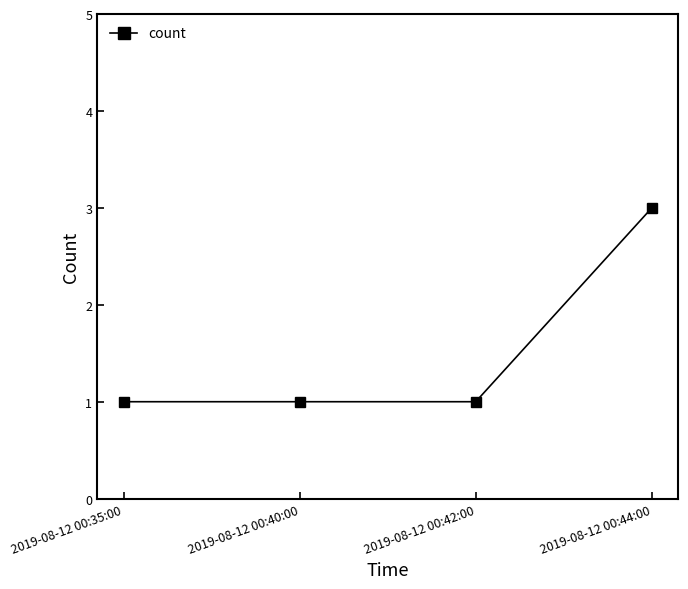

What is the average value?

2